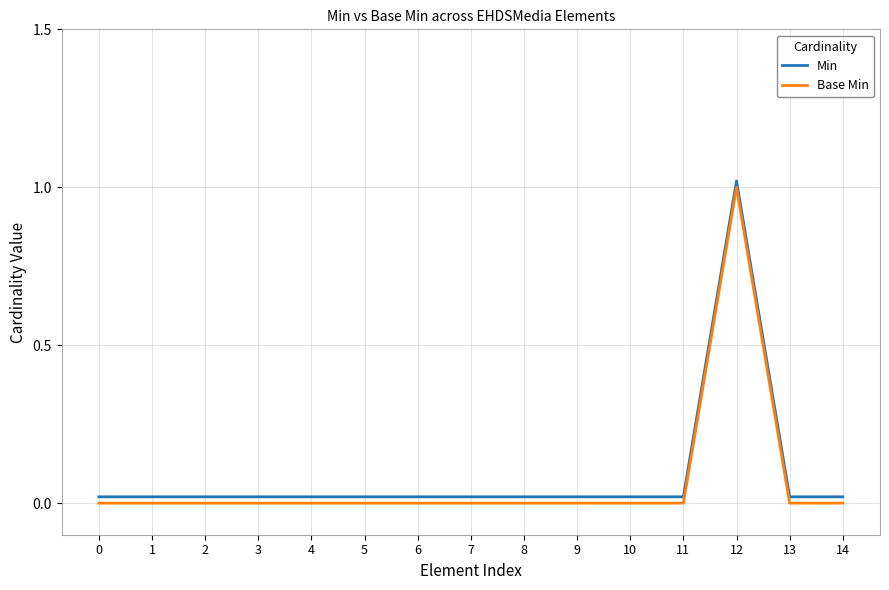

Does the chart display data point markers on the line(s)?

No